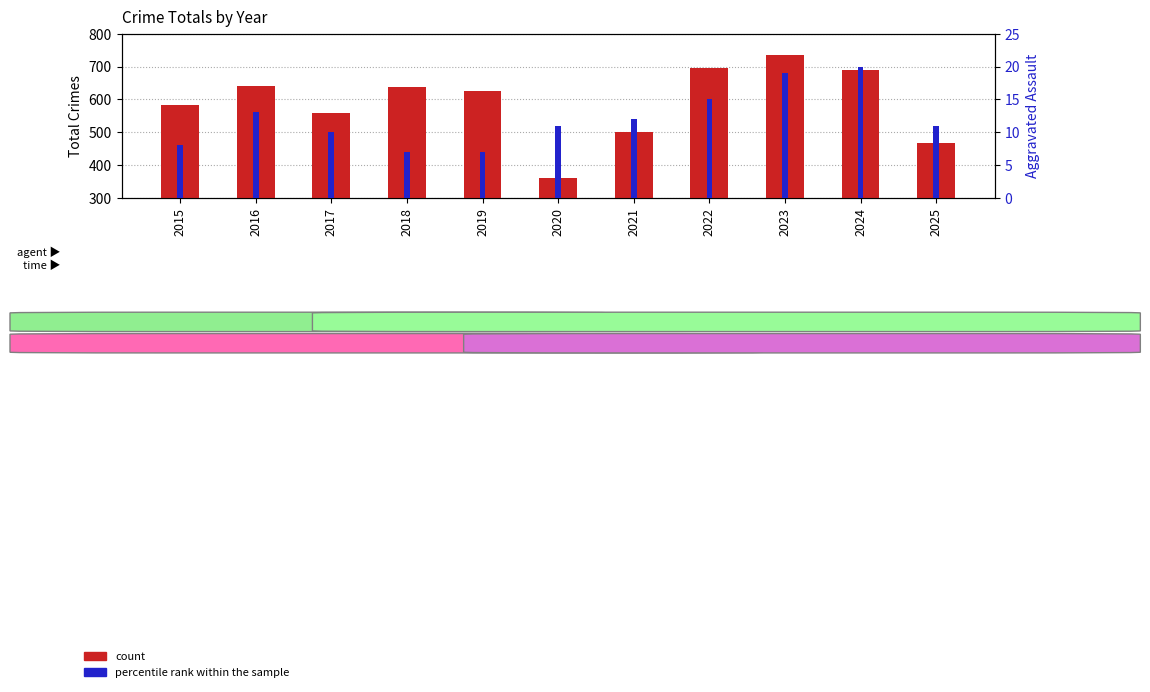

Reading left to right, list all the values displayed in this chart.

count: 2015=584	2016=641	2017=558	2018=639	2019=624	2020=362	2021=500	2022=696	2023=736	2024=688	2025=466
percentile rank within the sample: 2015=8	2016=13	2017=10	2018=7	2019=7	2020=11	2021=12	2022=15	2023=19	2024=20	2025=11